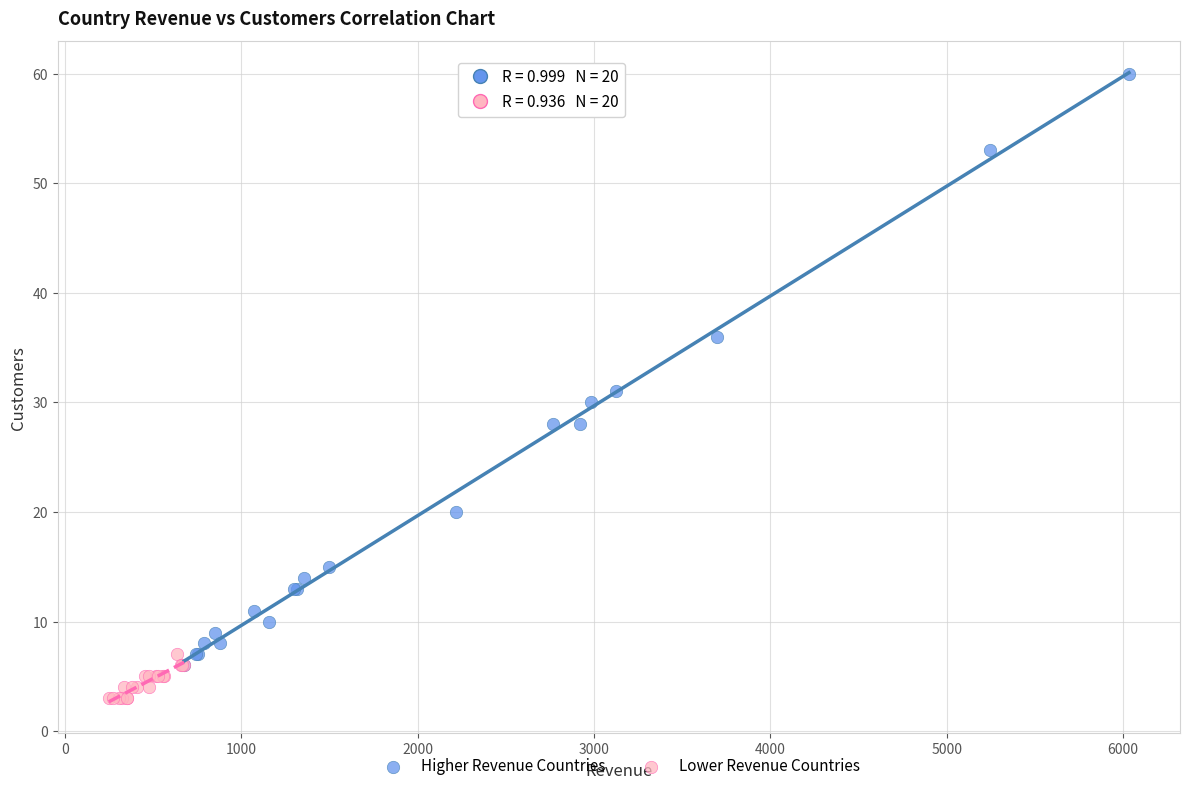

Which series reaches the minimum Y coordinate?

Lower Revenue Countries